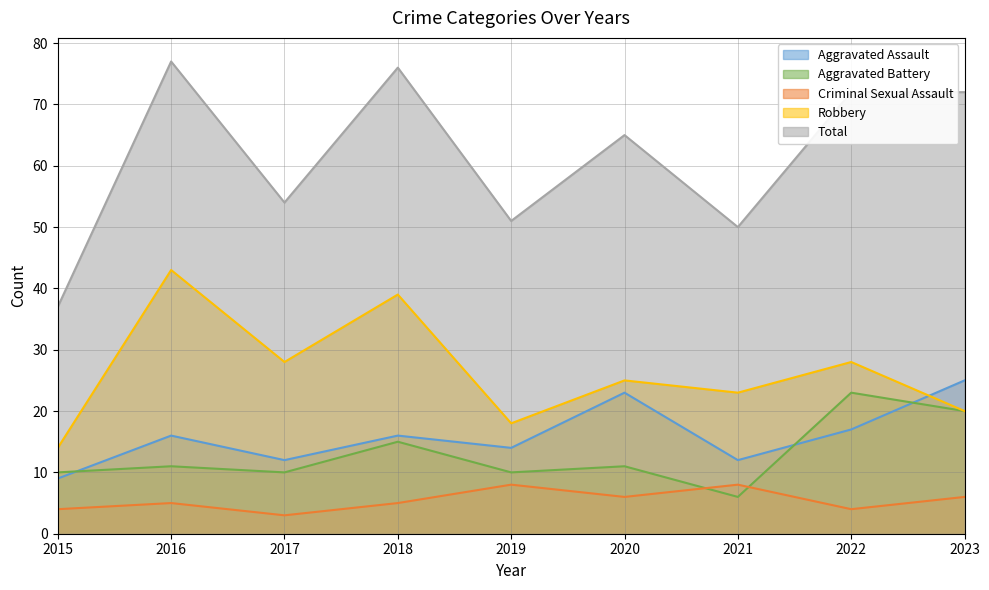

Where is Robbery nearest to the value 28?

2017